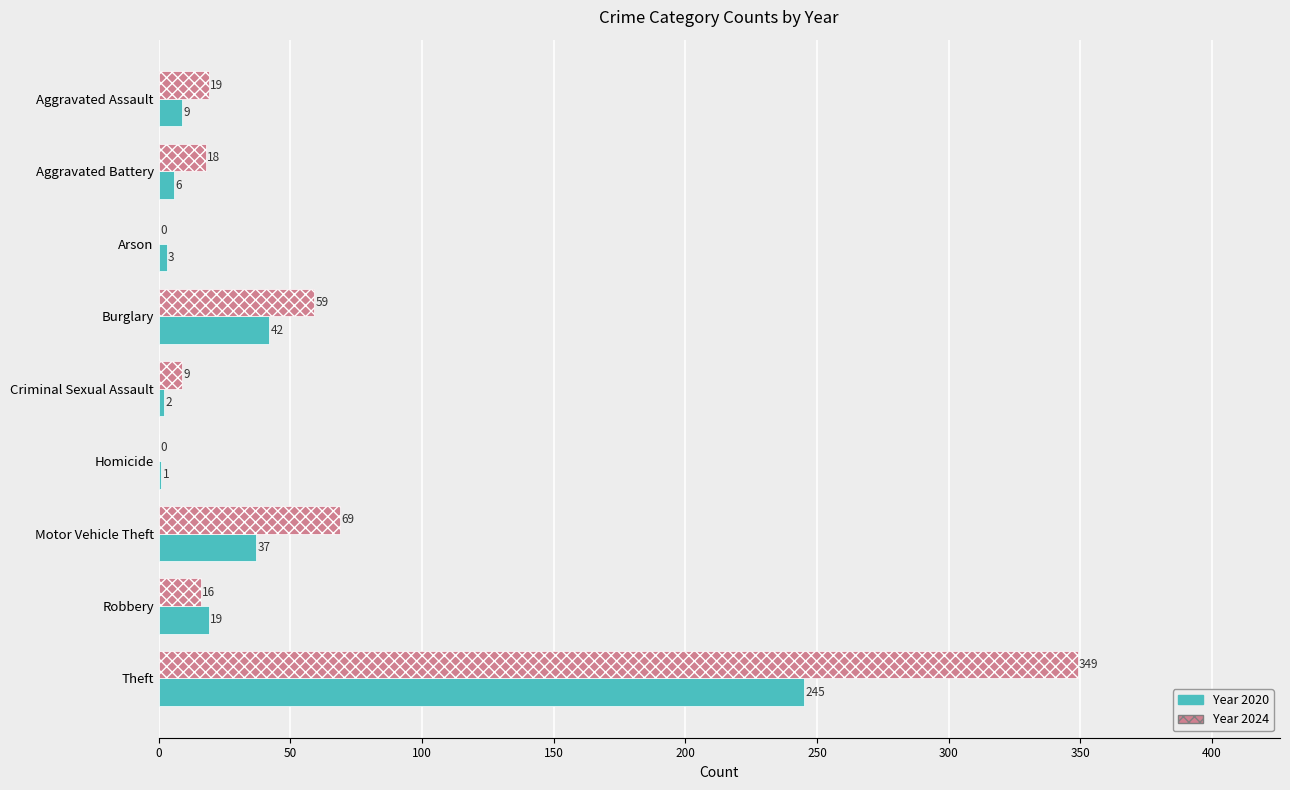

At which category does the chart reach its peak across all series?

Theft